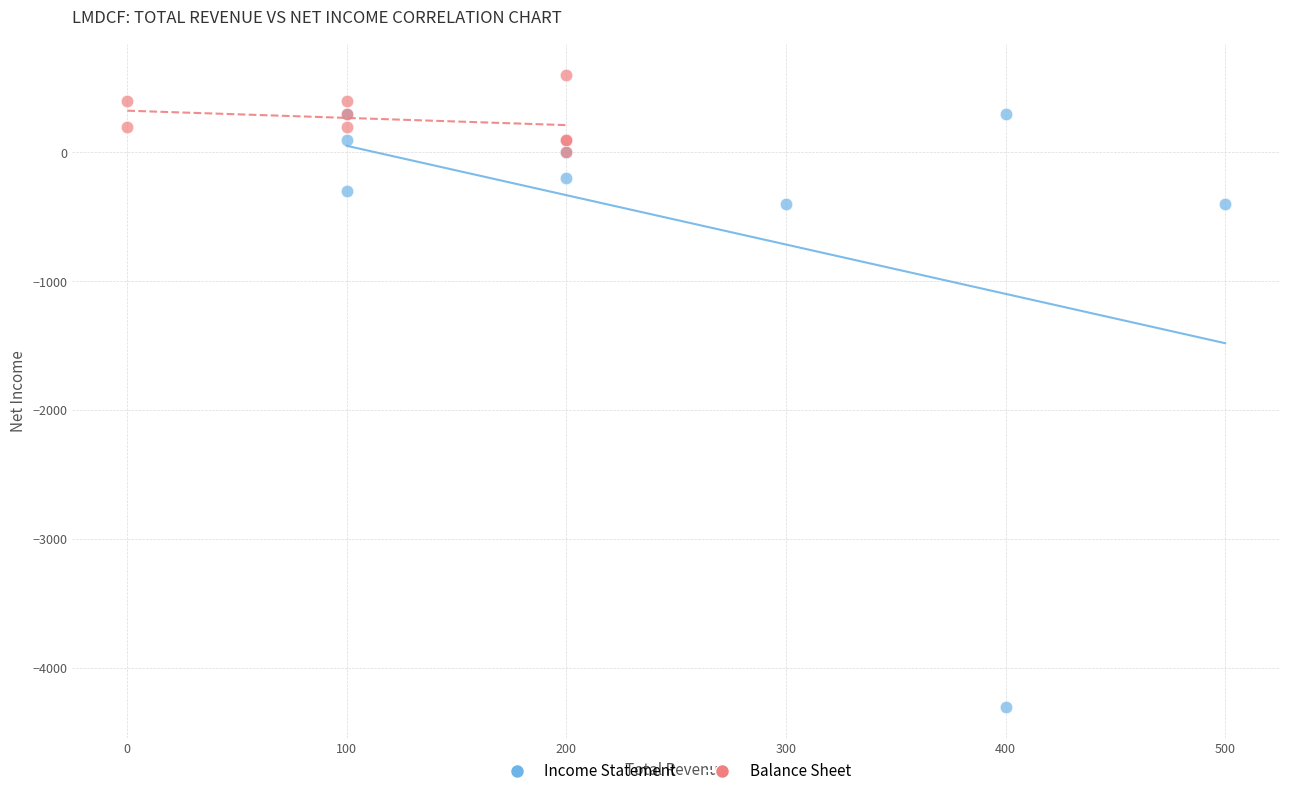

Which series reaches the minimum Y coordinate?

Income Statement